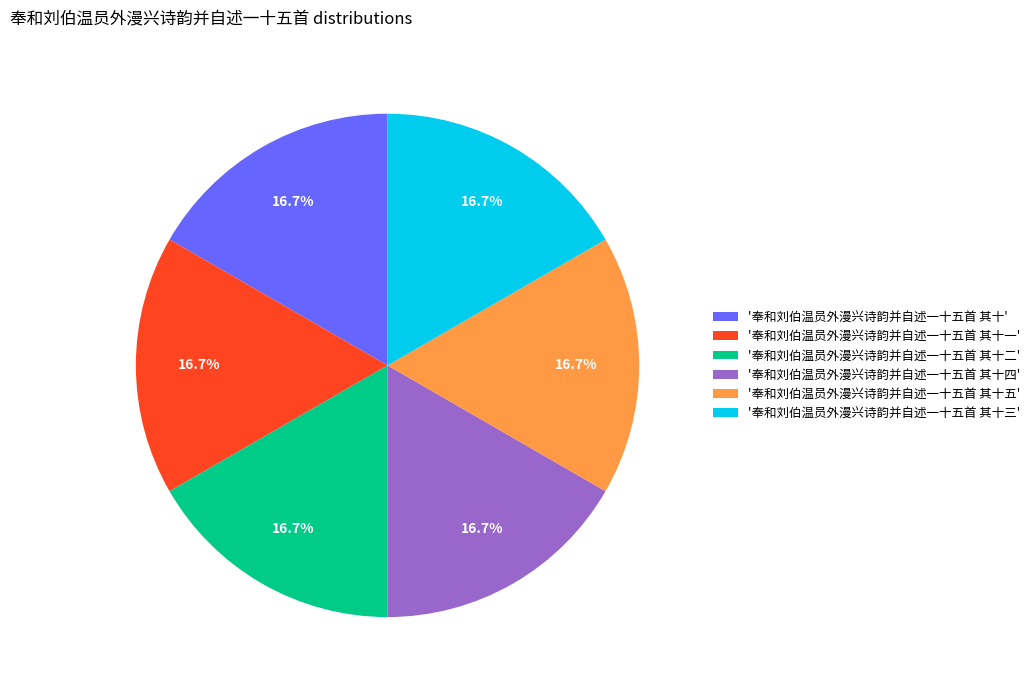

Does '奉和刘伯温员外漫兴诗韵并自述一十五首 其十四' represent more than half of the total?

No